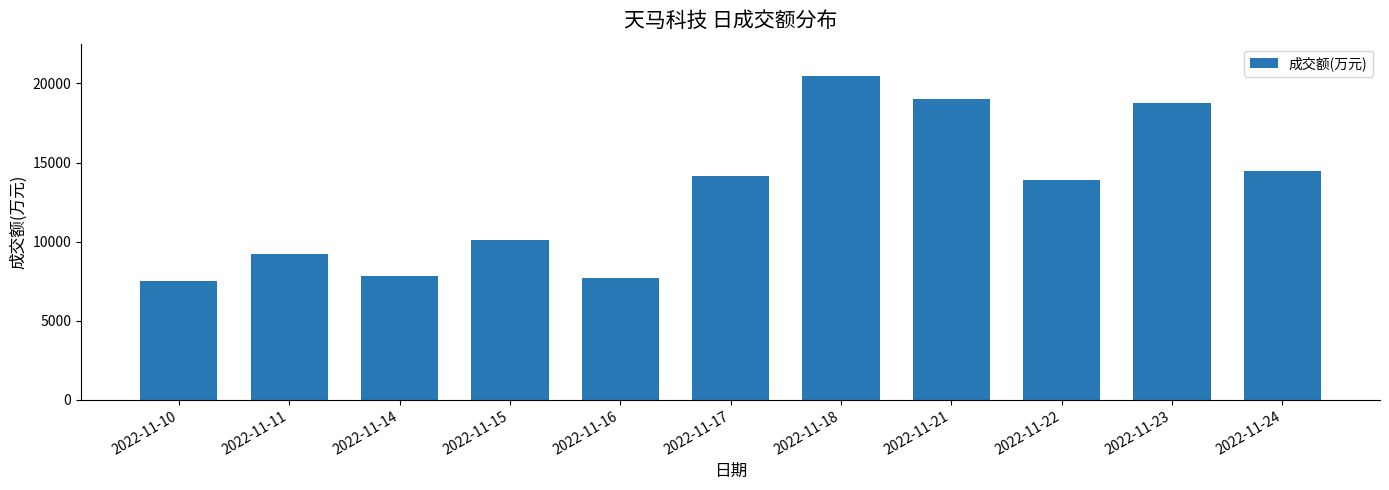

True or false: the data shows 9961 at 2022-11-10.

False